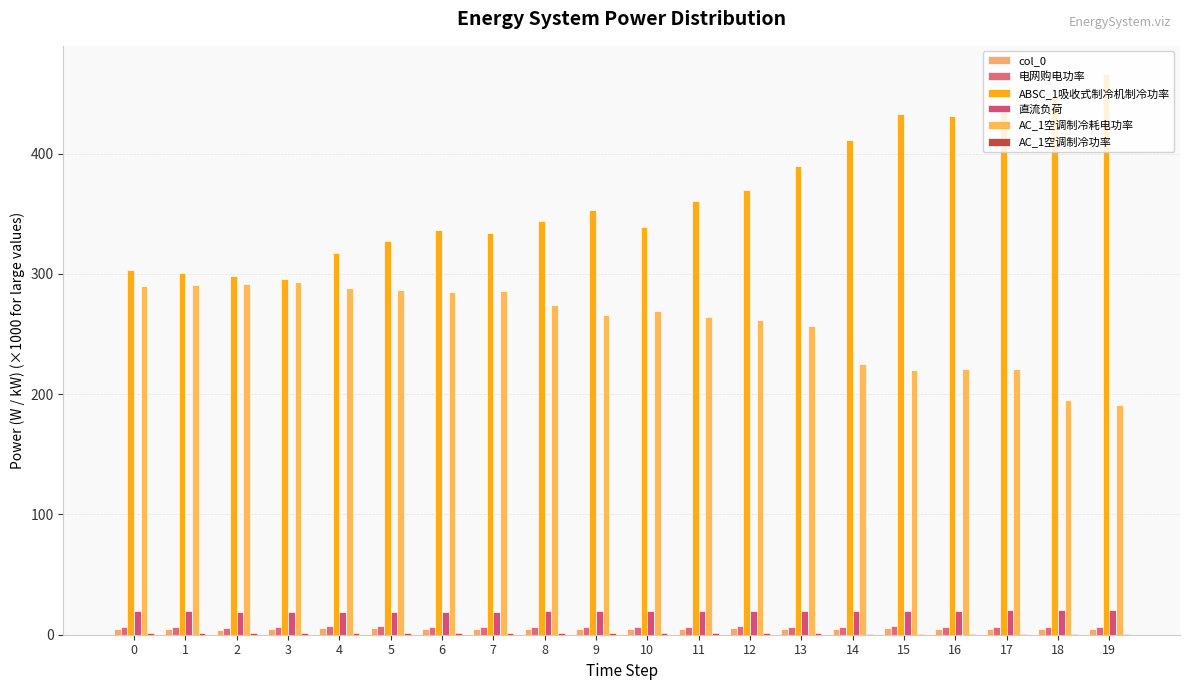

What is the minimum value shown in the chart?

0.8